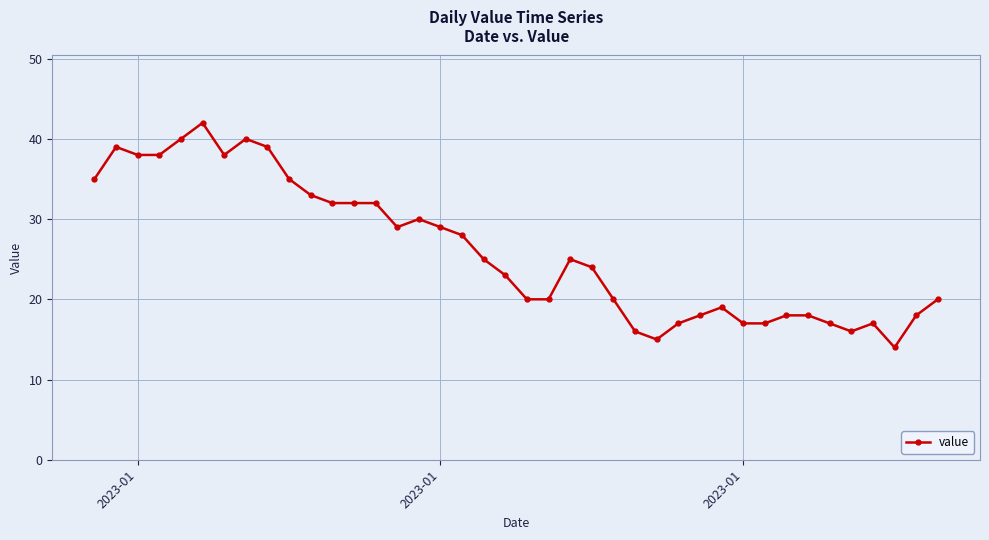

What is the average value?

26